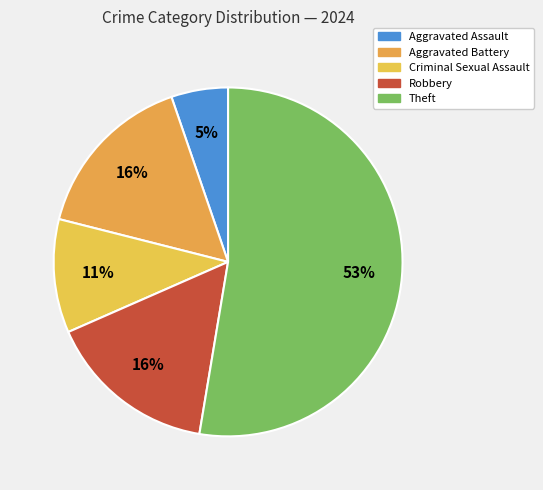

Which has a higher value, Robbery or Criminal Sexual Assault?

Robbery